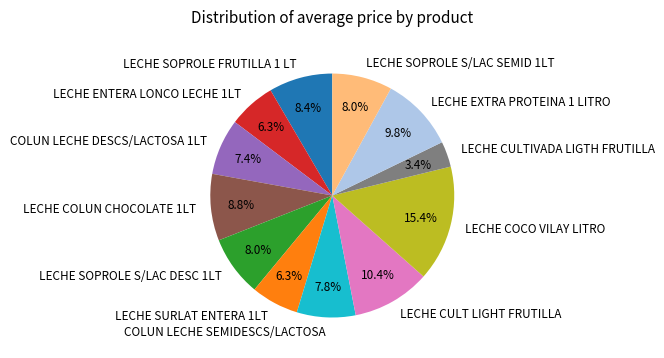

Which has a higher value, LECHE EXTRA PROTEINA 1 LITRO or LECHE SOPROLE S/LAC DESC 1LT?

LECHE EXTRA PROTEINA 1 LITRO